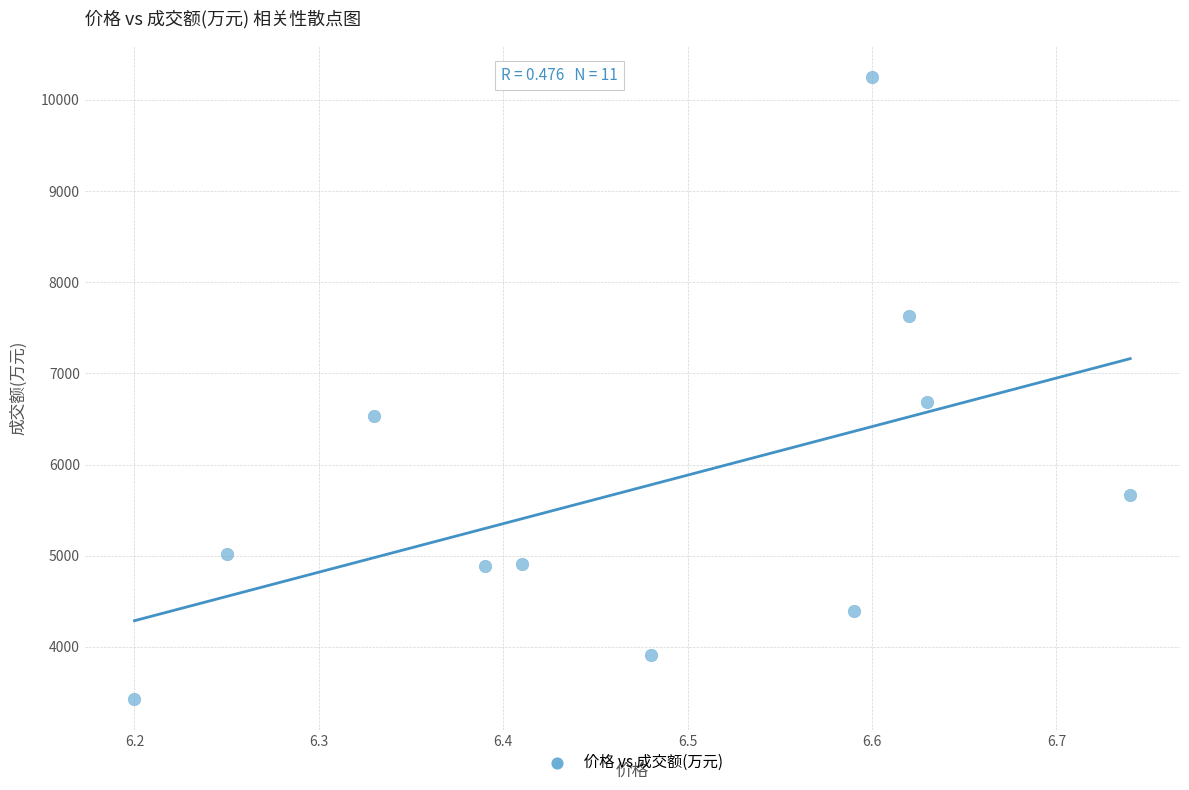

What Y value in the scatter plot is closest to 6841?

6692